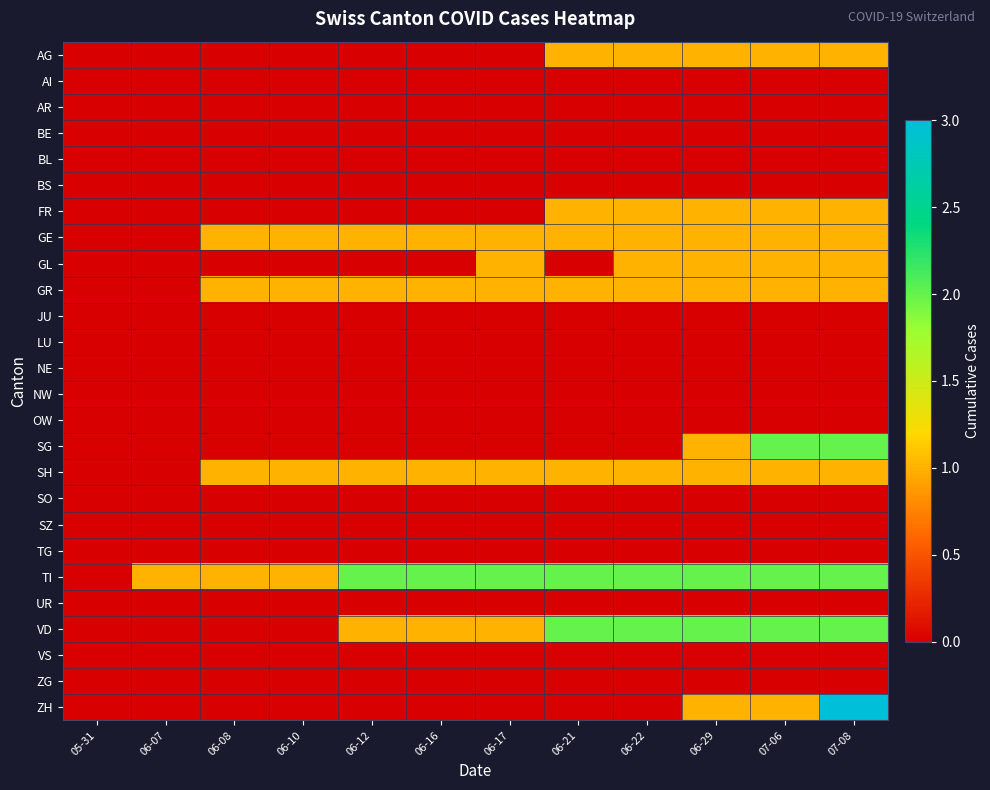

What is the spread (max minus min) of values at 06-29?

2